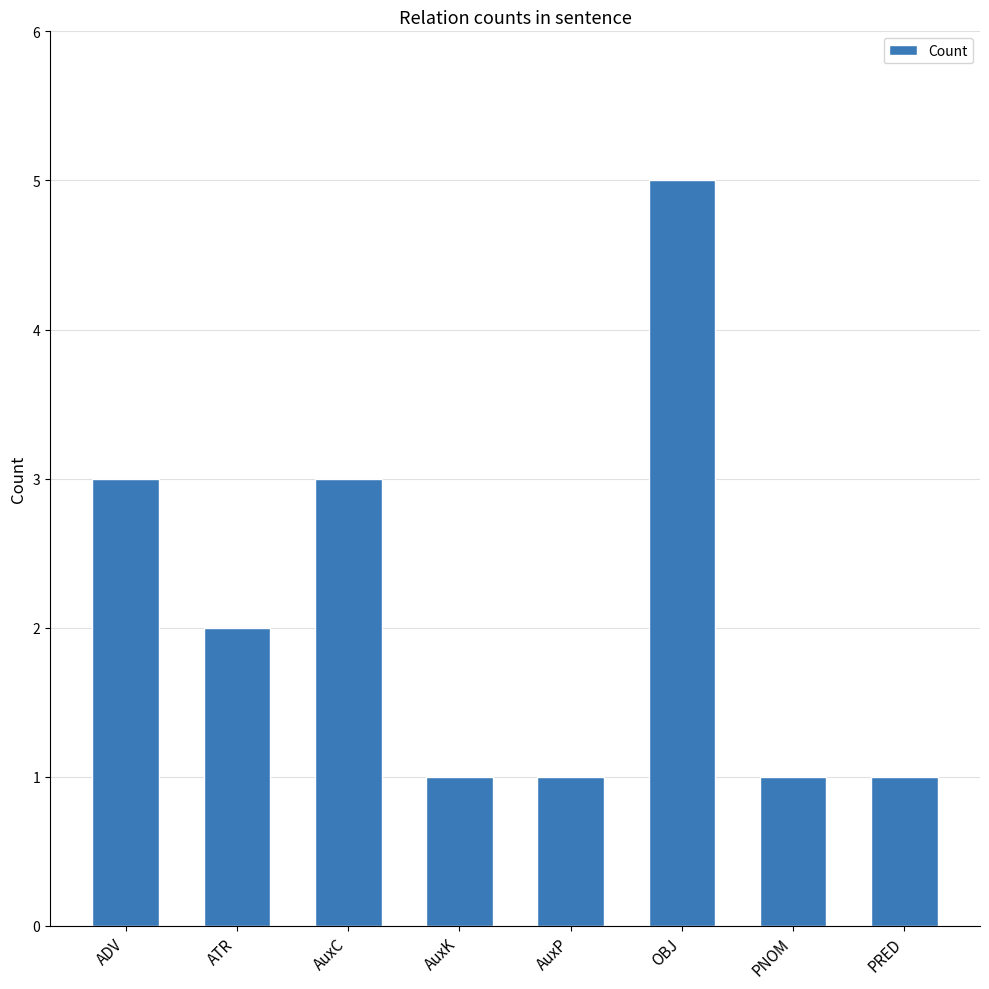

Are the bars horizontal?

No